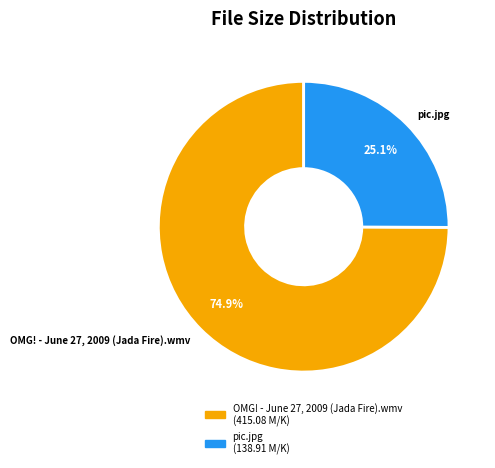

What is the largest slice in the pie chart?

OMG! - June 27, 2009 (Jada Fire).wmv